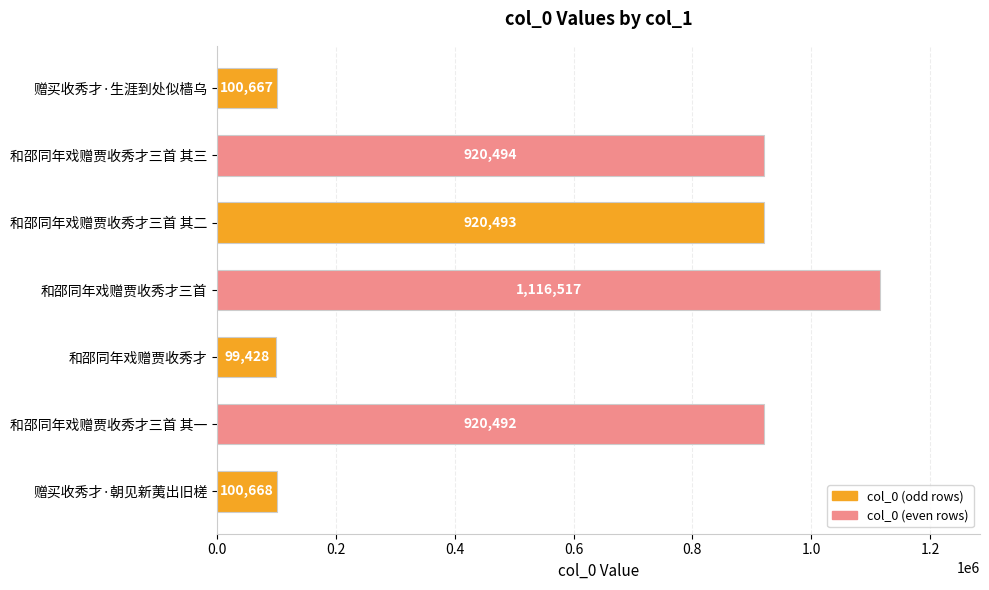

At which category does the chart reach its peak across all series?

和邵同年戏赠贾收秀才三首